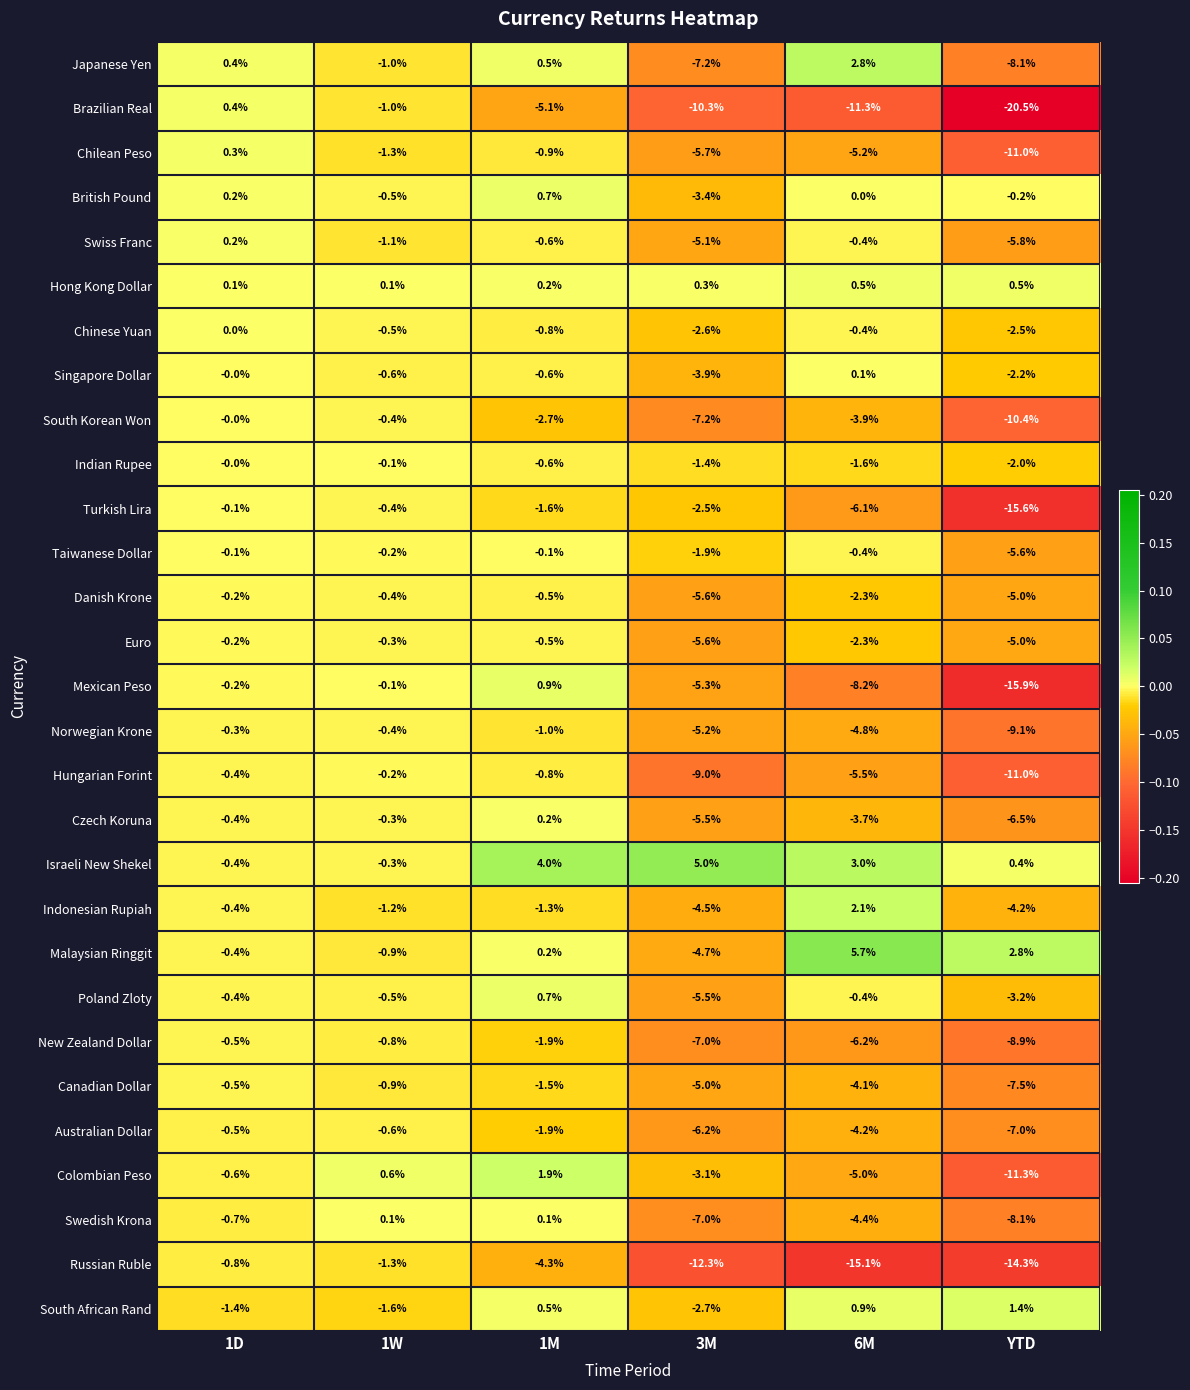

Between 1W and YTD, which series saw the biggest shift?

Brazilian Real